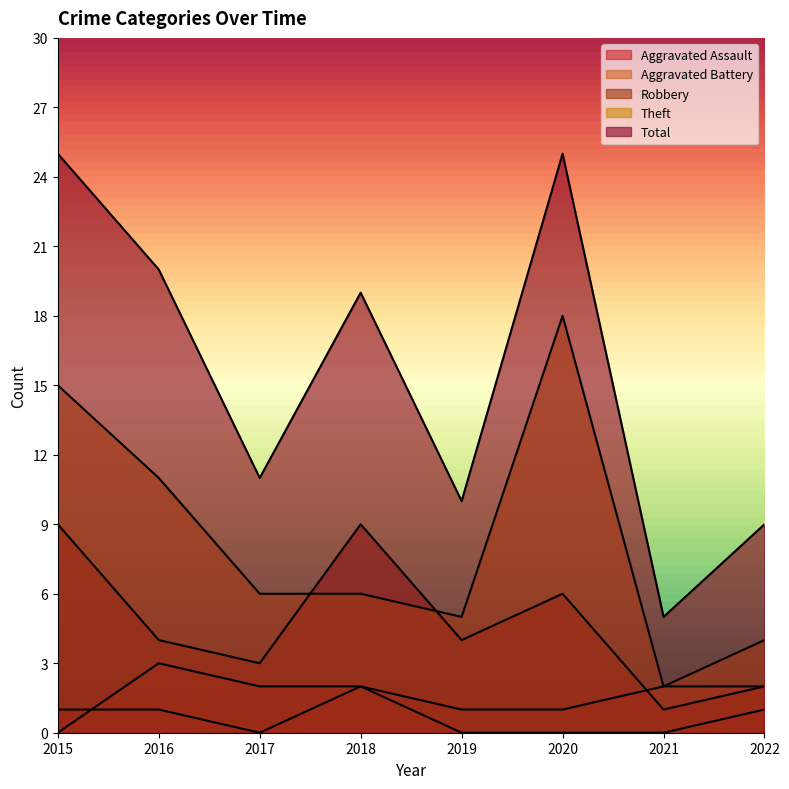

What is the difference between the maximum and second lowest values in the Total series?

16